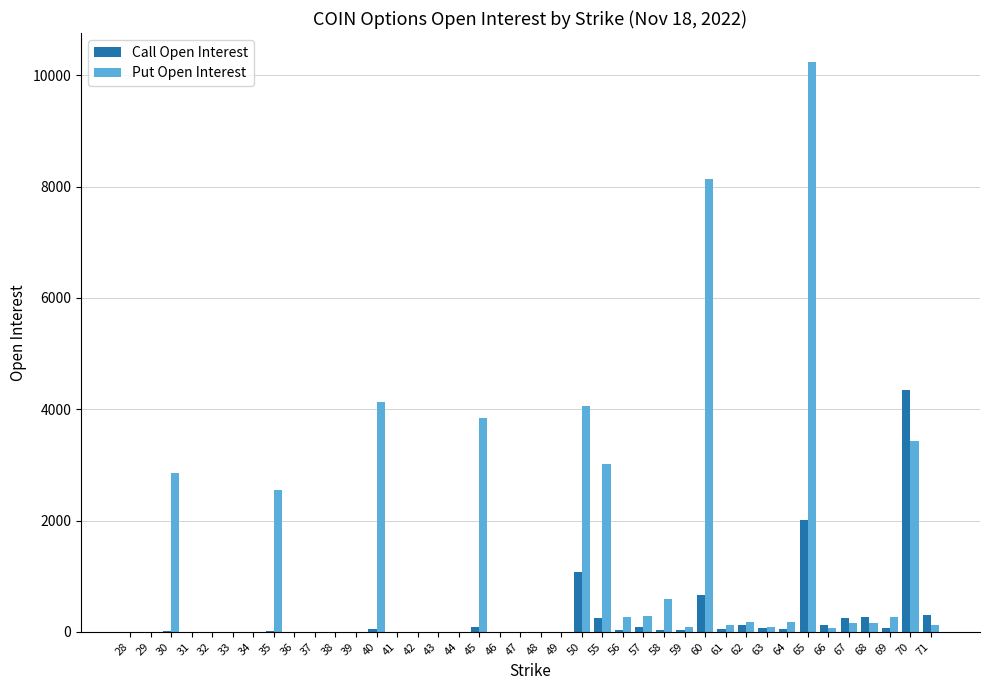

The value of Call Open Interest at 34 is 2724. True or false?

False